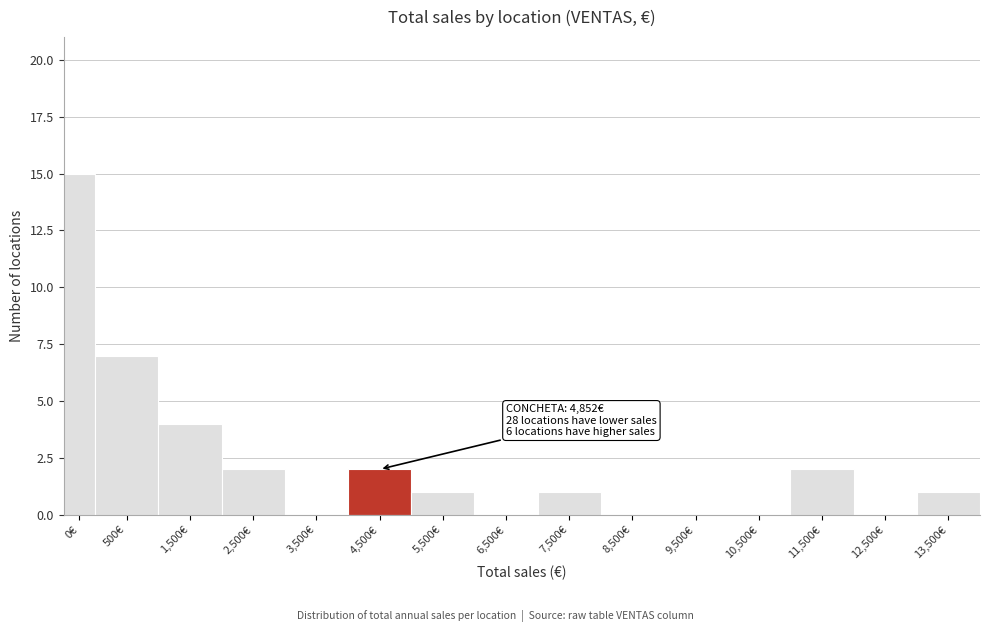

Reading left to right, extract all data points from this chart.

0€=15	500€=7	1,500€=4	2,500€=2	3,500€=0	4,500€=2	5,500€=1	6,500€=0	7,500€=1	8,500€=0	9,500€=0	10,500€=0	11,500€=2	12,500€=0	13,500€=1